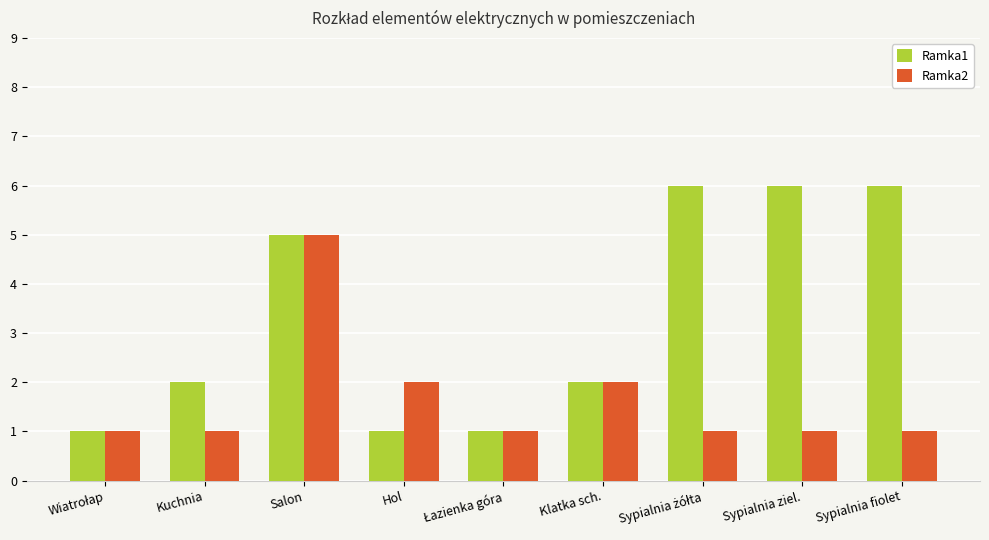

What is the difference between the Ramka2 values at Hol and Sypialnia ziel.?

1